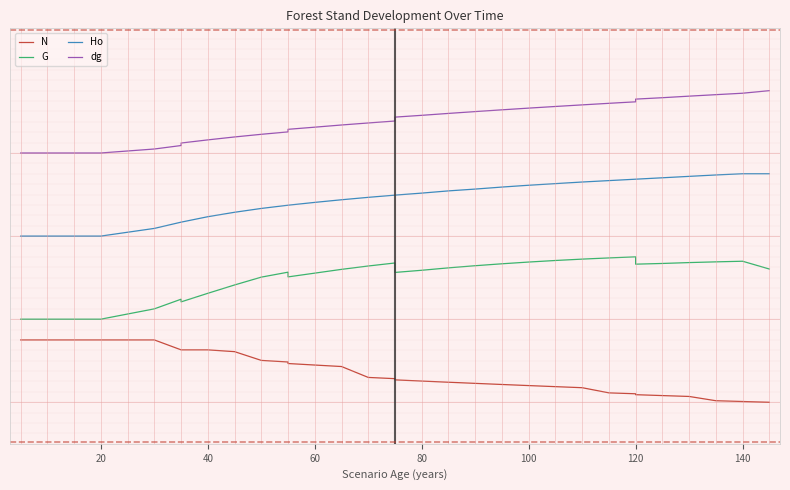

What is the value of the Ho point at the 16th from the left?

4.9